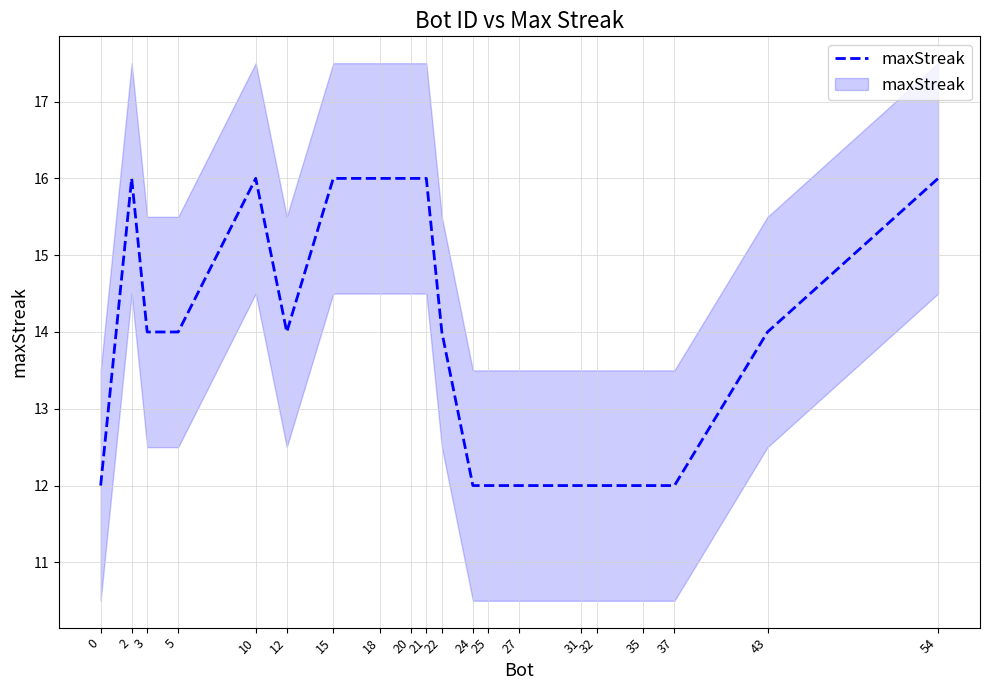

The value at 25 is 12. True or false?

True